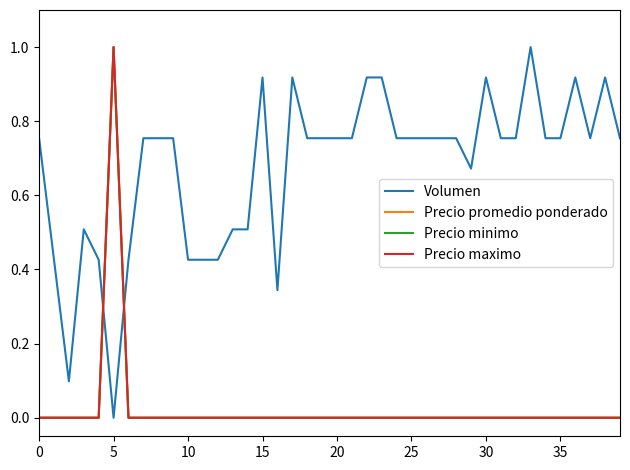

Reading left to right, transcribe all the data shown in this chart.

Volumen: 0.8	0.4	0.1	0.5	0.4	0.0	0.4	0.8	0.8	0.8	0.4	0.4	0.4	0.5	0.5	0.9	0.3	0.9	0.8	0.8	0.8	0.8	0.9	0.9	0.8	0.8	0.8	0.8	0.8	0.7	0.9	0.8	0.8	1.0	0.8	0.8	0.9	0.8	0.9	0.8
Precio promedio ponderado: 0.0	0.0	0.0	0.0	0.0	1.0	0.0	0.0	0.0	0.0	0.0	0.0	0.0	0.0	0.0	0.0	0.0	0.0	0.0	0.0	0.0	0.0	0.0	0.0	0.0	0.0	0.0	0.0	0.0	0.0	0.0	0.0	0.0	0.0	0.0	0.0	0.0	0.0	0.0	0.0
Precio minimo: 0.0	0.0	0.0	0.0	0.0	1.0	0.0	0.0	0.0	0.0	0.0	0.0	0.0	0.0	0.0	0.0	0.0	0.0	0.0	0.0	0.0	0.0	0.0	0.0	0.0	0.0	0.0	0.0	0.0	0.0	0.0	0.0	0.0	0.0	0.0	0.0	0.0	0.0	0.0	0.0
Precio maximo: 0.0	0.0	0.0	0.0	0.0	1.0	0.0	0.0	0.0	0.0	0.0	0.0	0.0	0.0	0.0	0.0	0.0	0.0	0.0	0.0	0.0	0.0	0.0	0.0	0.0	0.0	0.0	0.0	0.0	0.0	0.0	0.0	0.0	0.0	0.0	0.0	0.0	0.0	0.0	0.0